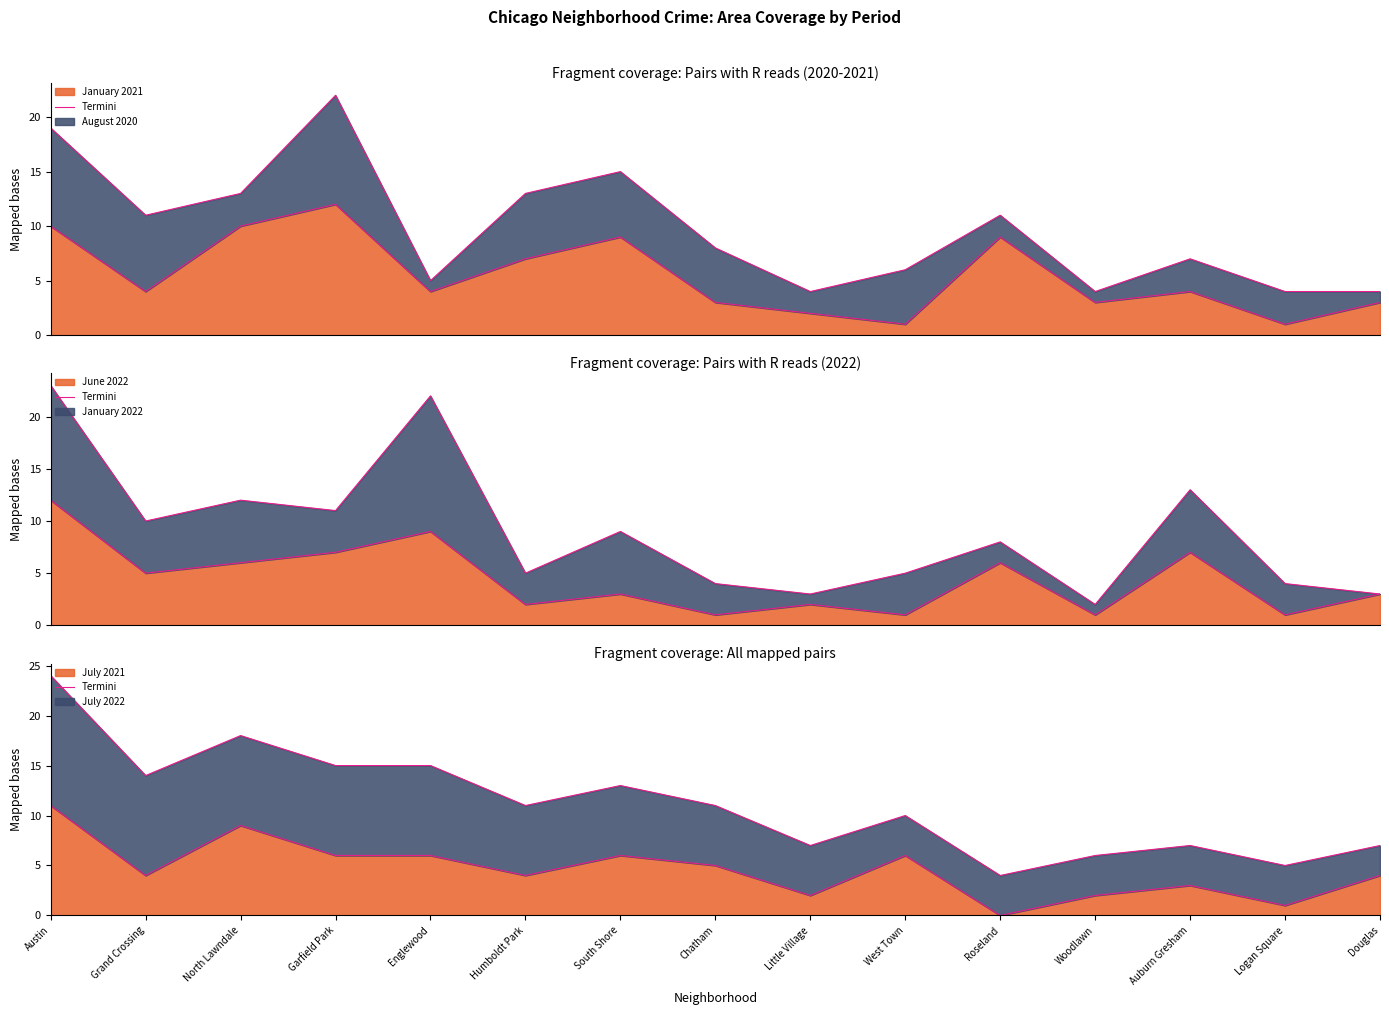

Where is the data nearest to the value 5?

Chatham